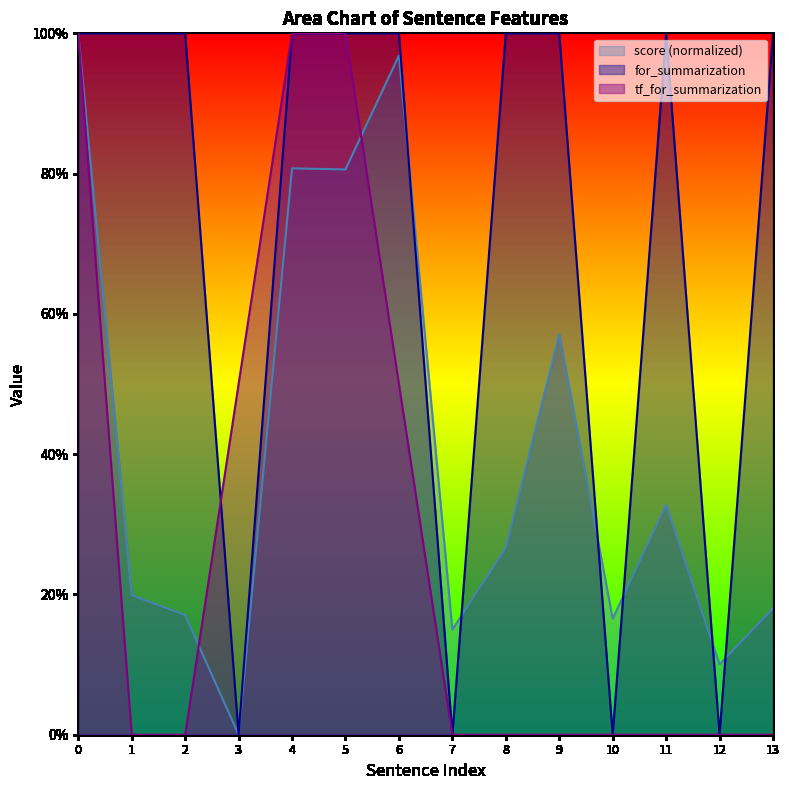

At how many categories does at least one series exceed 0?

14